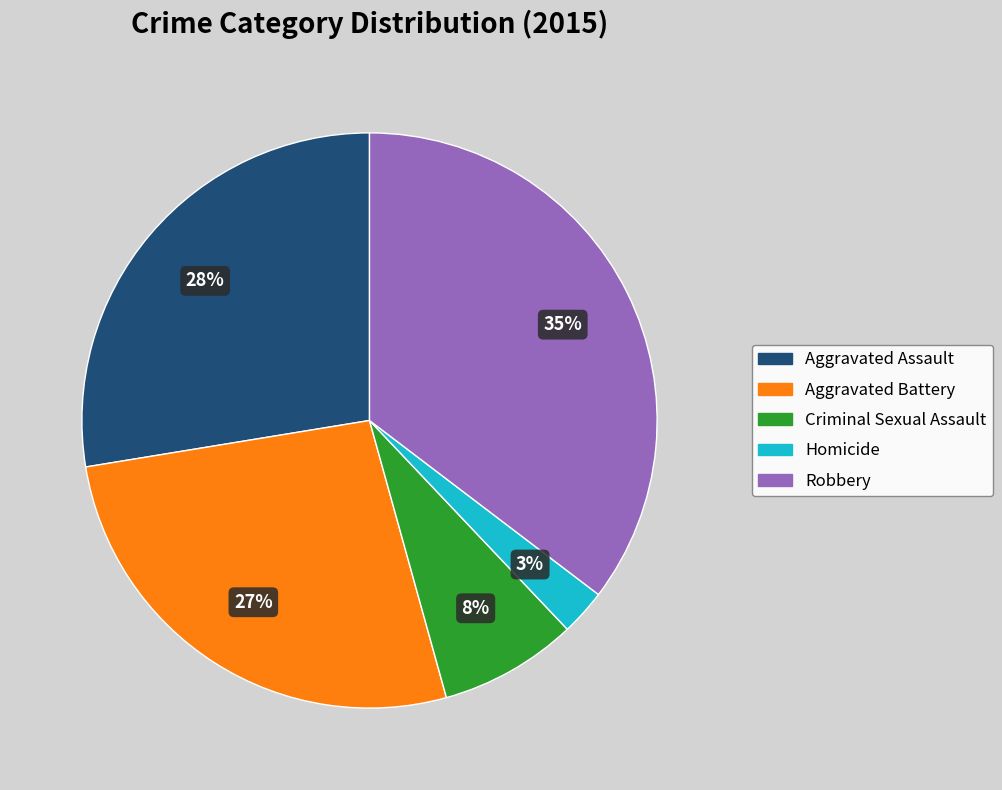

The Aggravated Assault slice represents 28% of the pie. True or false?

True